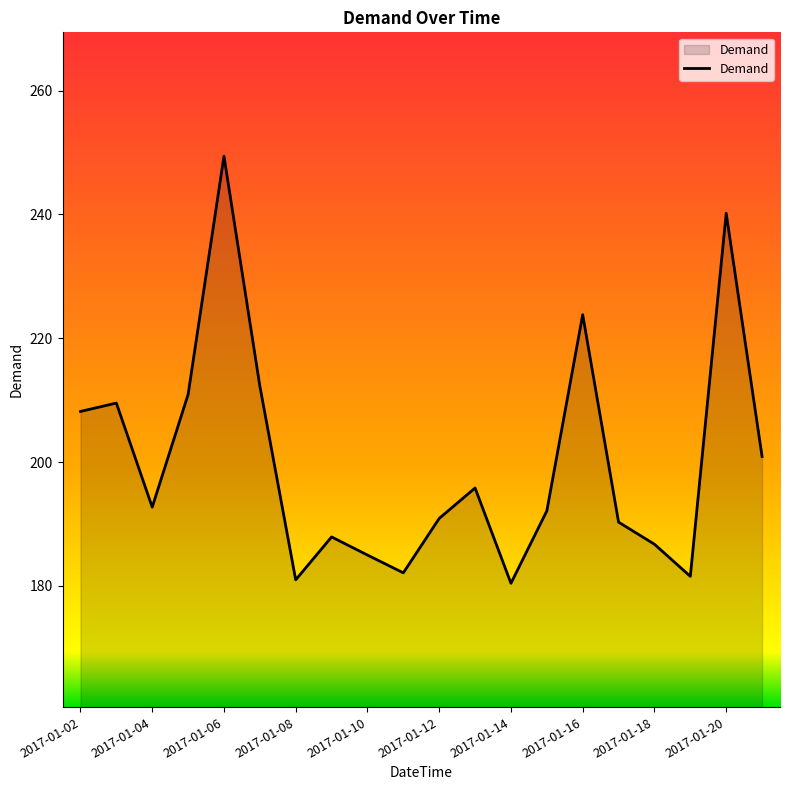

What is the minimum value shown in the chart?

180.4